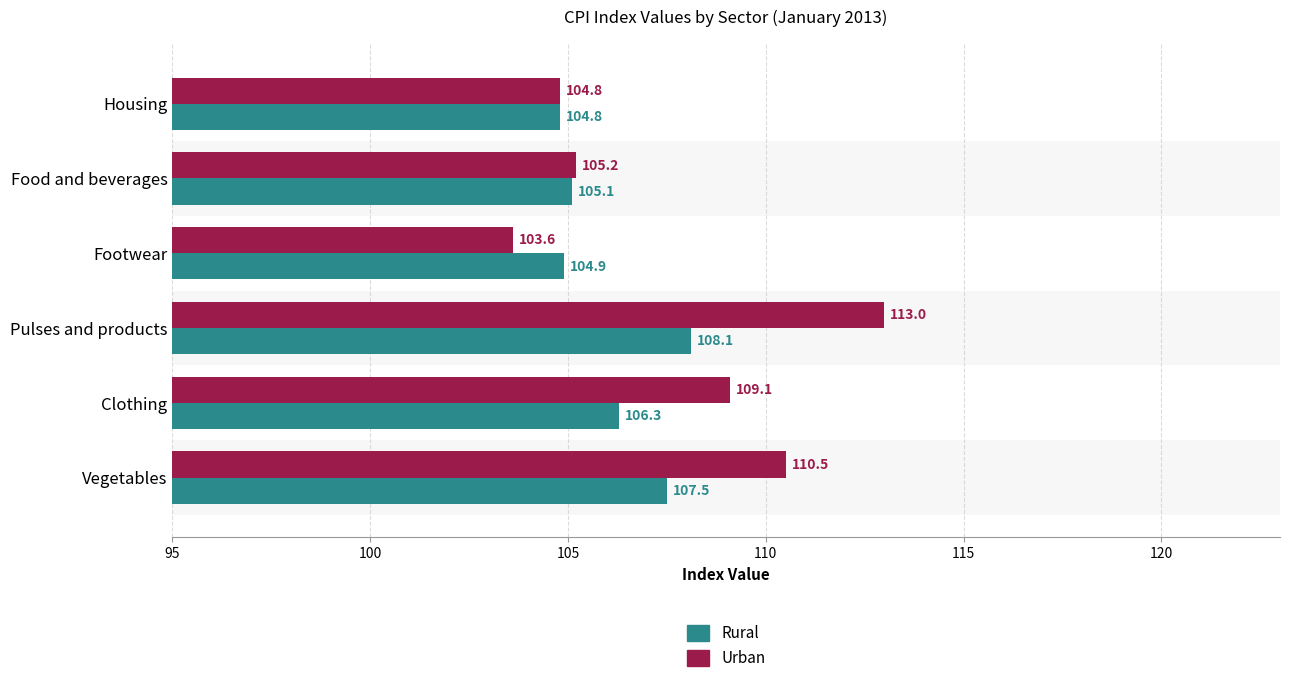

Which series has the largest range (max minus min)?

Urban